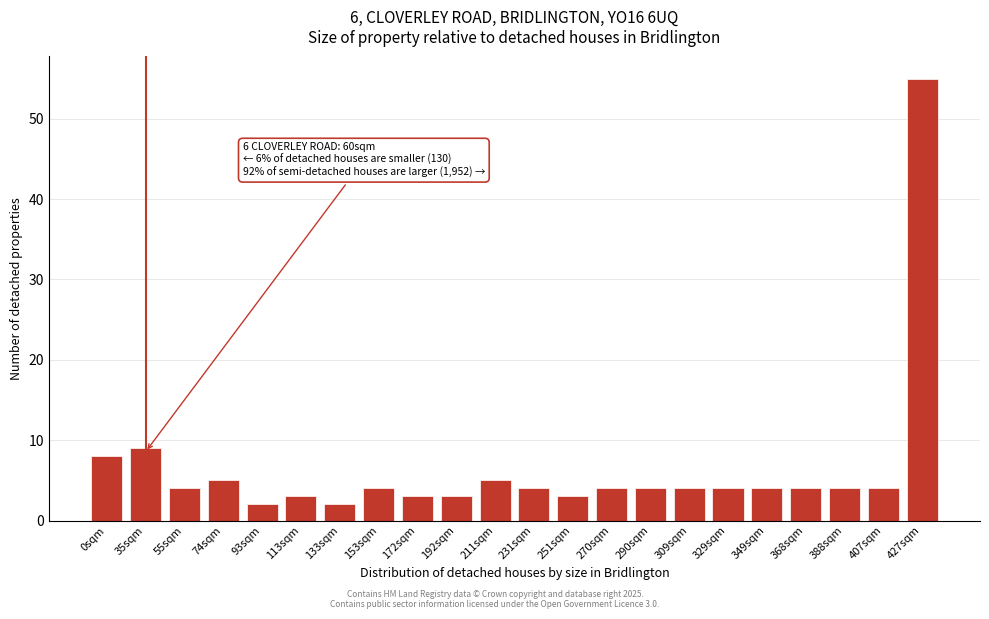

Reading right to left, what are all the values shown in this chart?

55	4	4	4	4	4	4	4	4	3	4	5	3	3	4	2	3	2	5	4	9	8